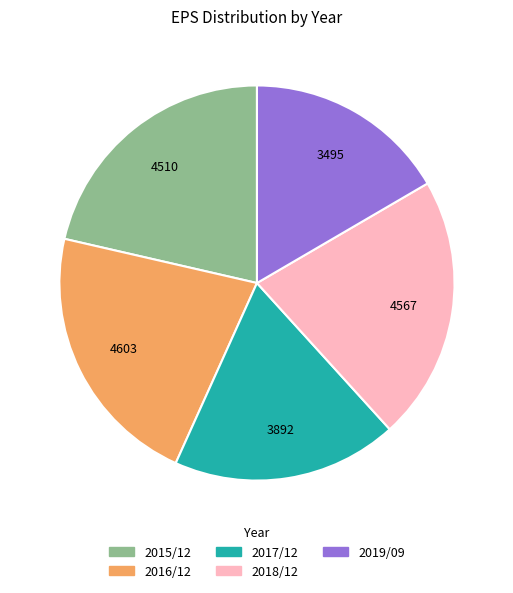

Approximately how many times larger is the value at 2017/12 compared to 2019/09?

1.1